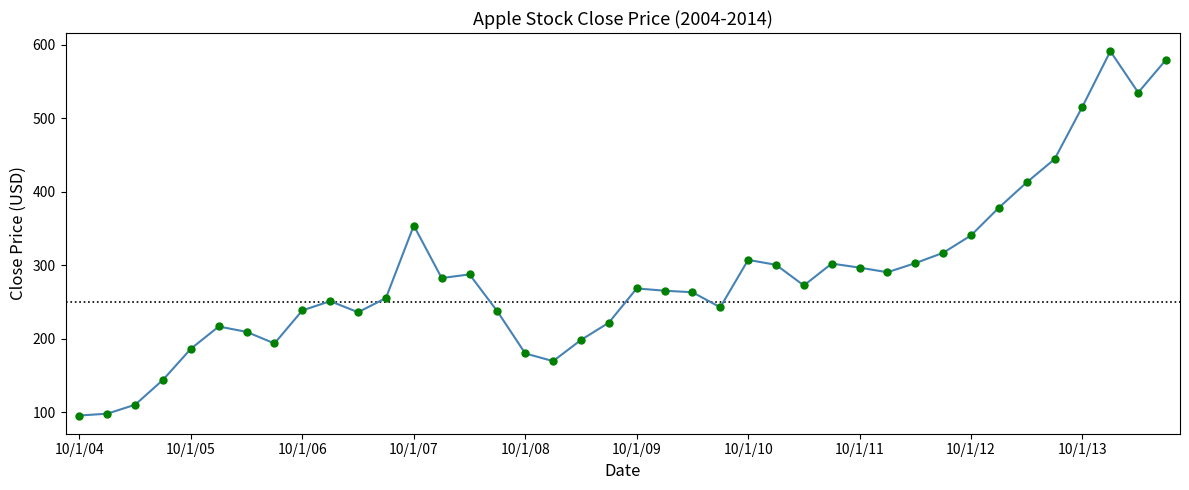

What is the smallest value displayed?

95.4